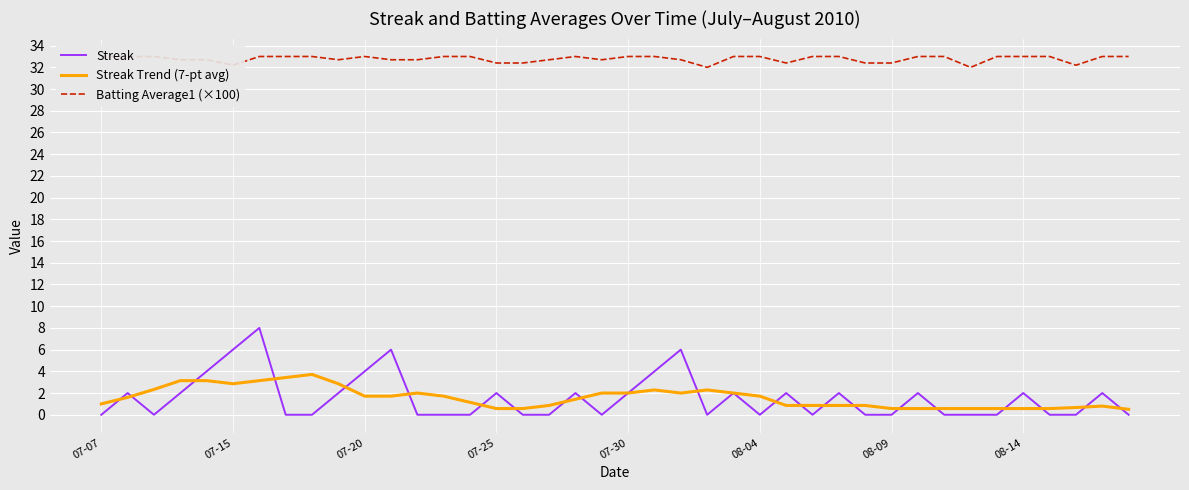

Reading left to right, transcribe all the data shown in this chart.

Streak: 0.0	2.0	0.0	2.0	4.0	6.0	8.0	0.0	0.0	2.0	4.0	6.0	0.0	0.0	0.0	2.0	0.0	0.0	2.0	0.0	2.0	4.0	6.0	0.0	2.0	0.0	2.0	0.0	2.0	0.0	0.0	2.0	0.0	0.0	0.0	2.0	0.0	0.0	2.0	0.0
Streak Trend (7-pt avg): 1.0	1.6	2.3	3.1	3.1	2.9	3.1	3.4	3.7	2.9	1.7	1.7	2.0	1.7	1.1	0.6	0.6	0.9	1.4	2.0	2.0	2.3	2.0	2.3	2.0	1.7	0.9	0.9	0.9	0.9	0.6	0.6	0.6	0.6	0.6	0.6	0.6	0.7	0.8	0.5
Batting Average1 (×100): 33.0	33.0	33.0	32.7	32.7	32.2	33.0	33.0	33.0	32.7	33.0	32.7	32.7	33.0	33.0	32.4	32.4	32.7	33.0	32.7	33.0	33.0	32.7	32.0	33.0	33.0	32.4	33.0	33.0	32.4	32.4	33.0	33.0	32.0	33.0	33.0	33.0	32.2	33.0	33.0